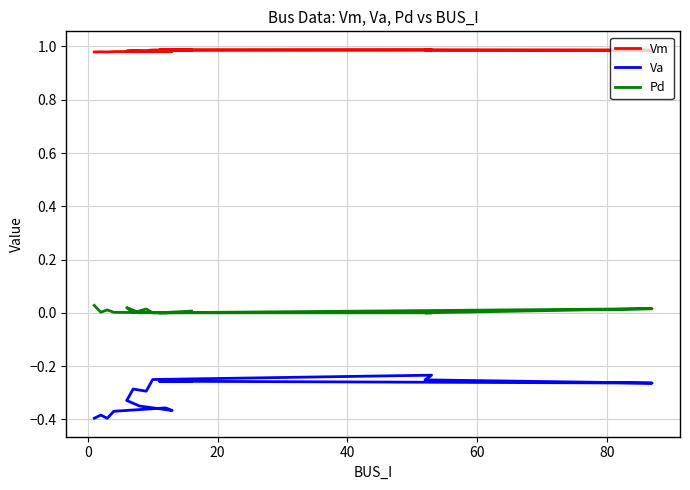

Read the Vm value at 40.

1.0